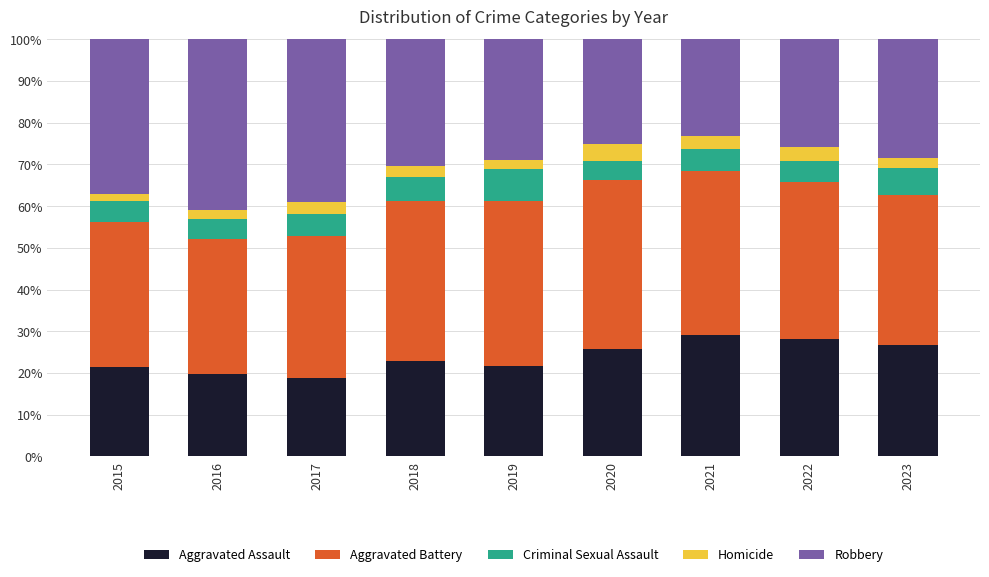

Are the bars horizontal?

No